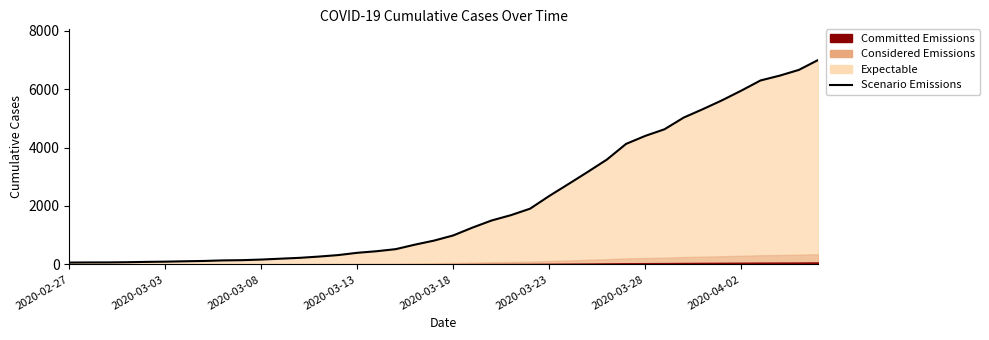

Between 9 and 37, which is larger?

37